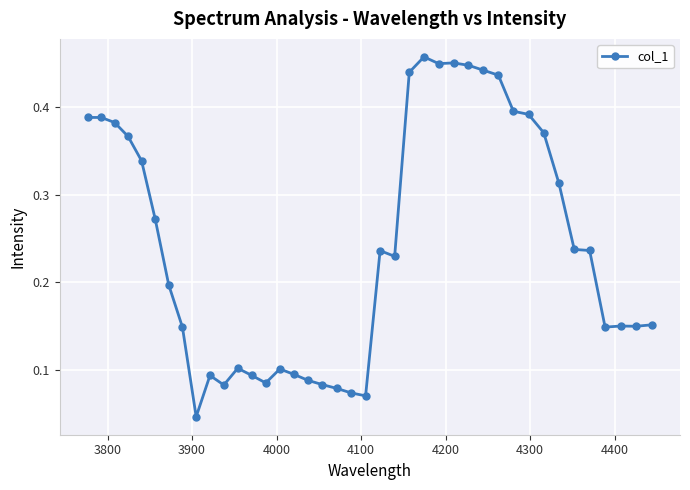

How many values are between 0 and 1?

40